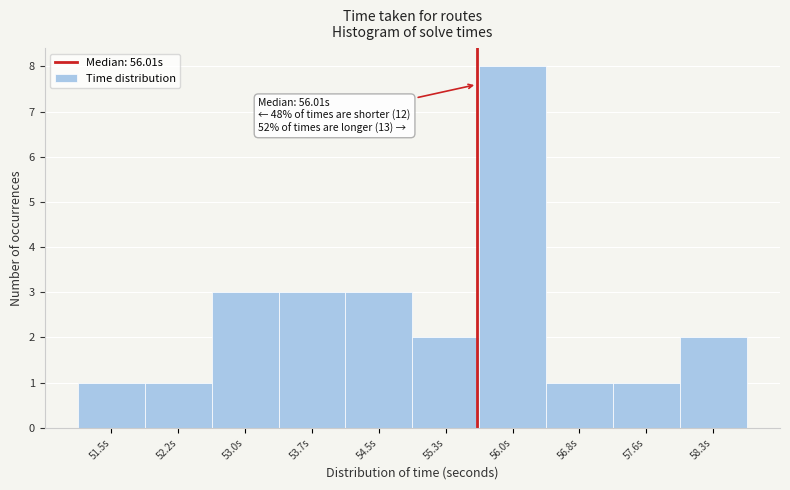

Reading left to right, transcribe all the data shown in this chart.

1	1	3	3	3	2	8	1	1	2